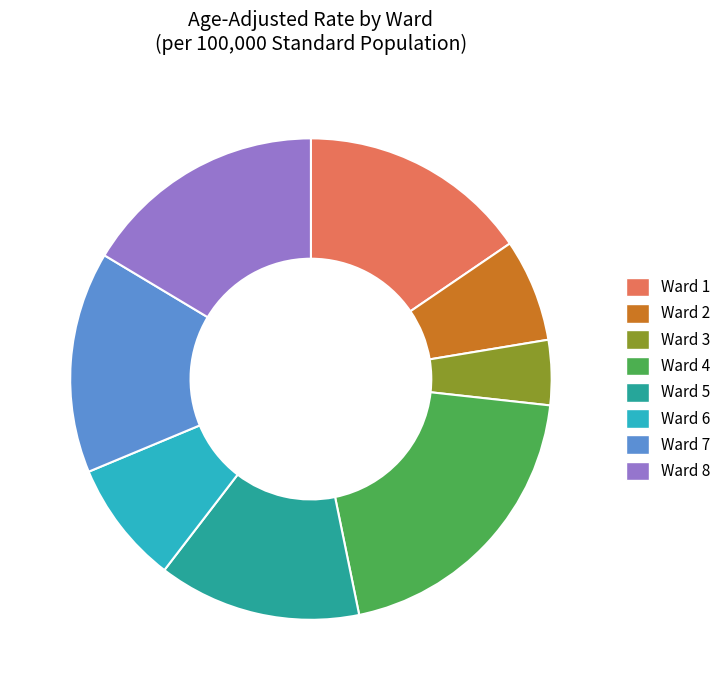

Do Ward 4 and Ward 8 together represent more than half of the pie?

No